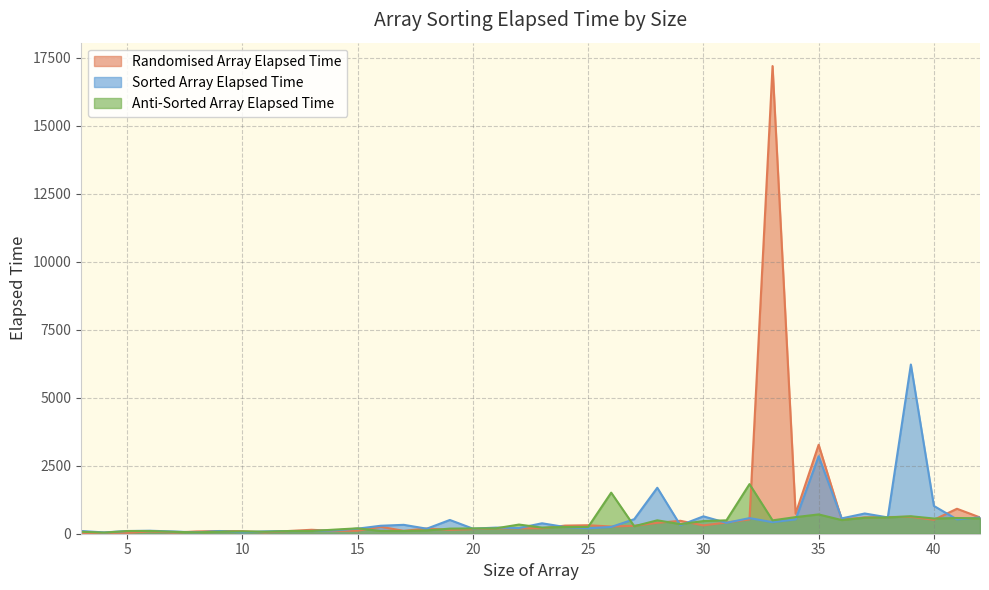

Which series ends up on top after the final intersection of Anti-Sorted Array Elapsed Time and Sorted Array Elapsed Time?

Sorted Array Elapsed Time